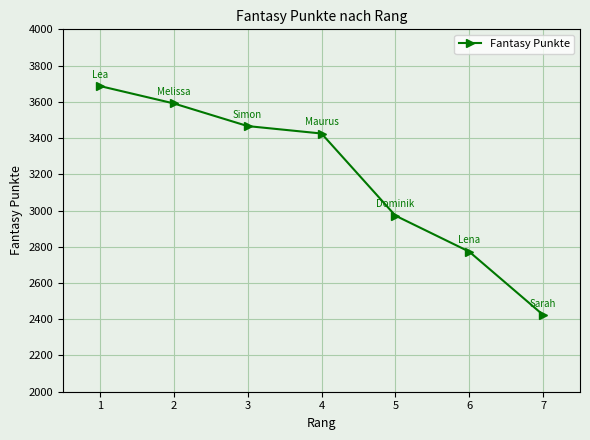

List the labels in order of value, largest first.

1, 2, 3, 4, 5, 6, 7